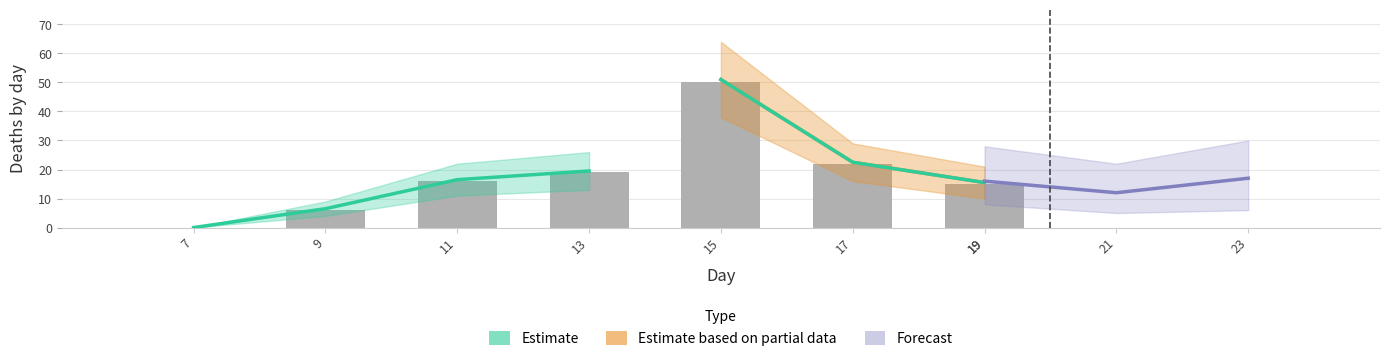

What is the average value?

18